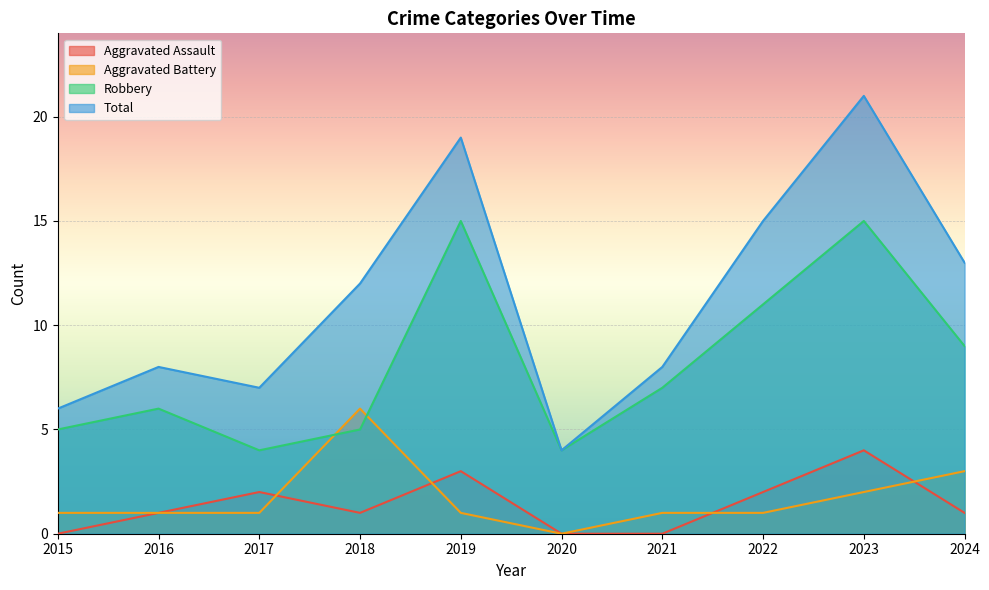

What is the total value across all series at 2024?

26